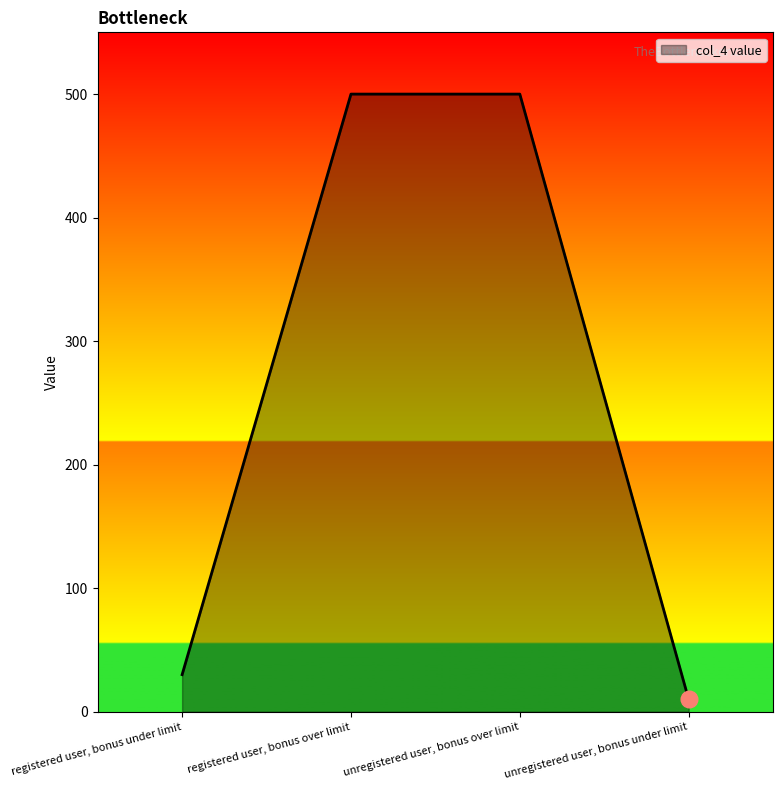

Reading left to right, transcribe all the data shown in this chart.

30	500	500	10